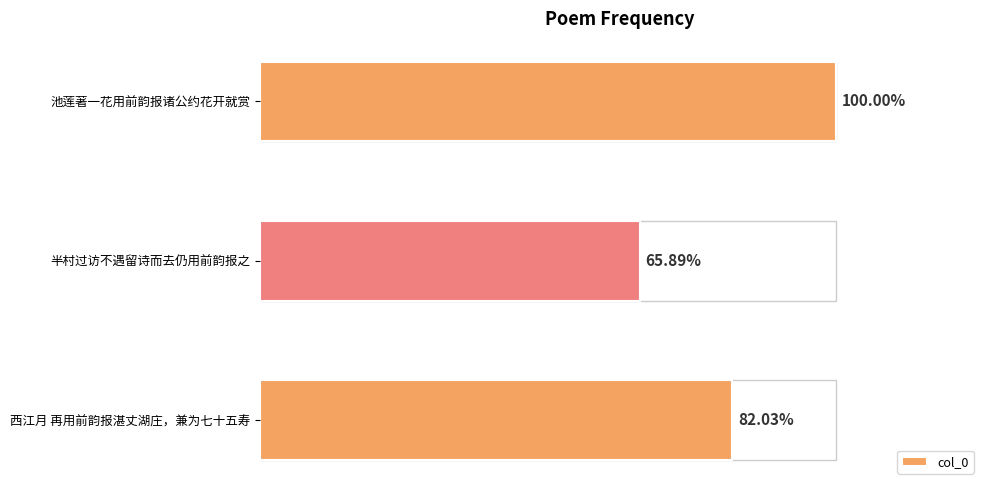

Are the bars horizontal?

Yes